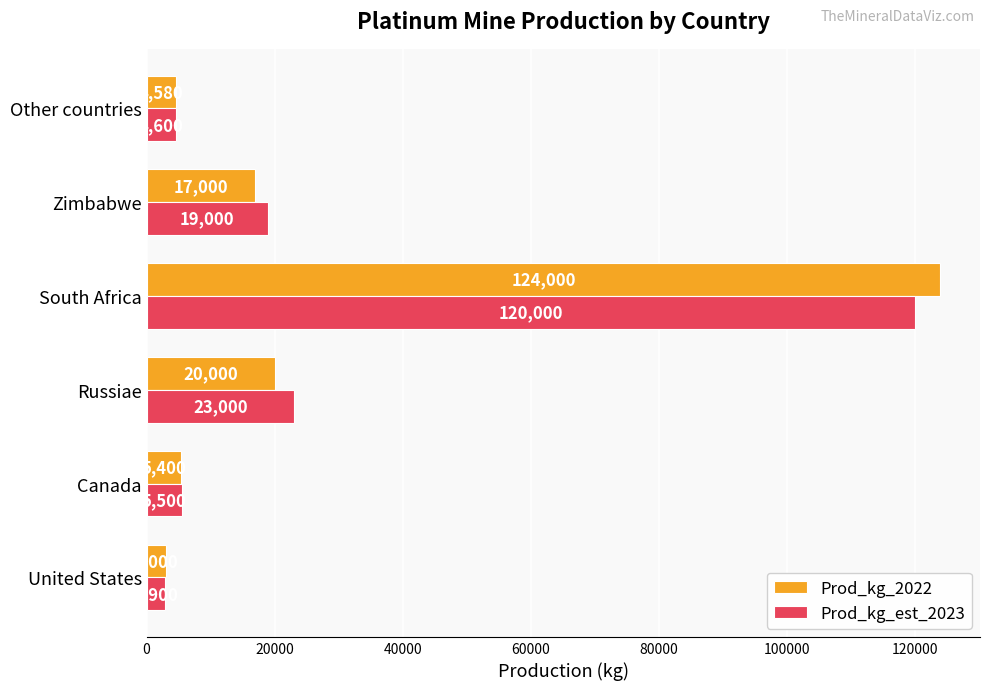

Is it true that Prod_kg_est_2023 equals 31330 at Russiae?

False